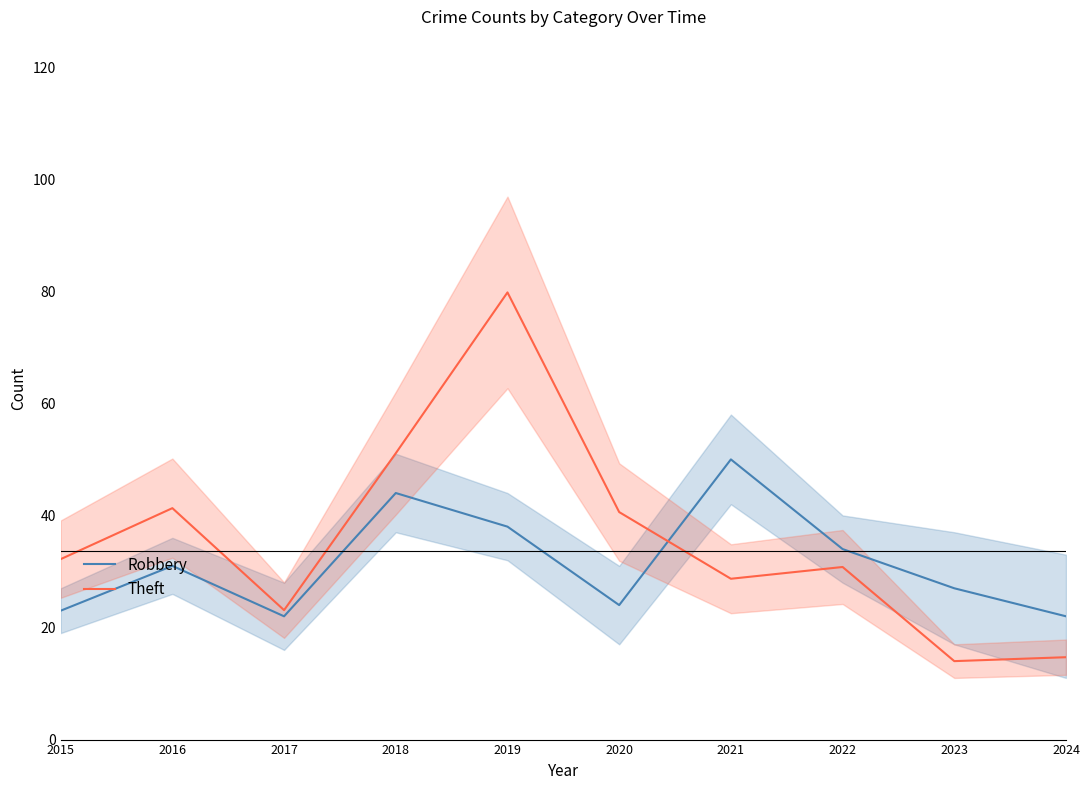

In Robbery, how many points are higher than both neighbors (excluding endpoints)?

3